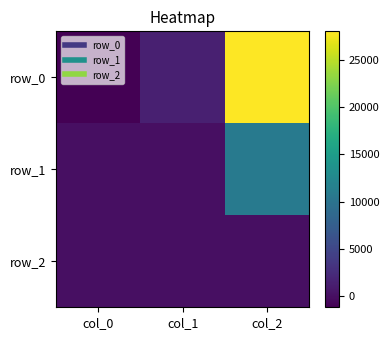

Reading right to left, list all the values displayed in this chart.

row_0: col_2=28051.5	col_1=1327.3	col_0=-1200.8
row_1: col_2=10896.4	col_1=34.8	col_0=-13.5
row_2: col_2=34.1	col_1=-0.2	col_0=-0.9